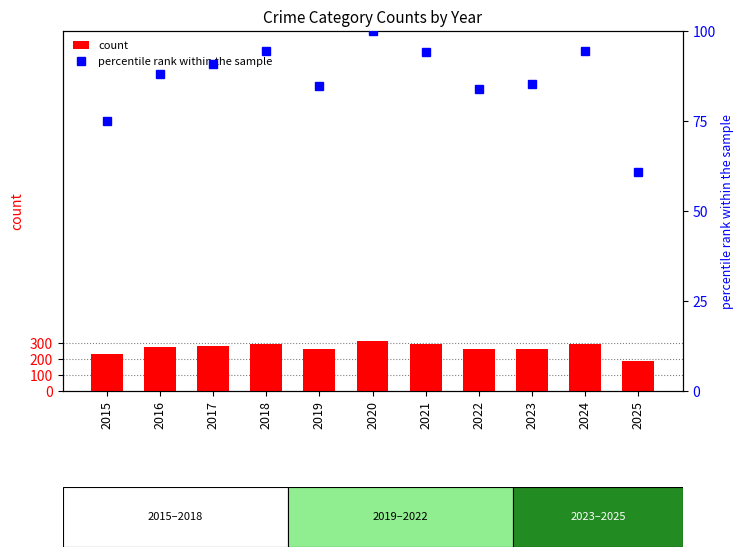

Which series has the largest total across all categories?

count